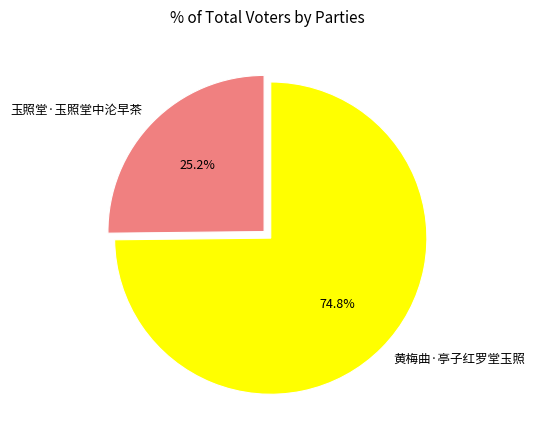

Count the number of slices in the pie.

2